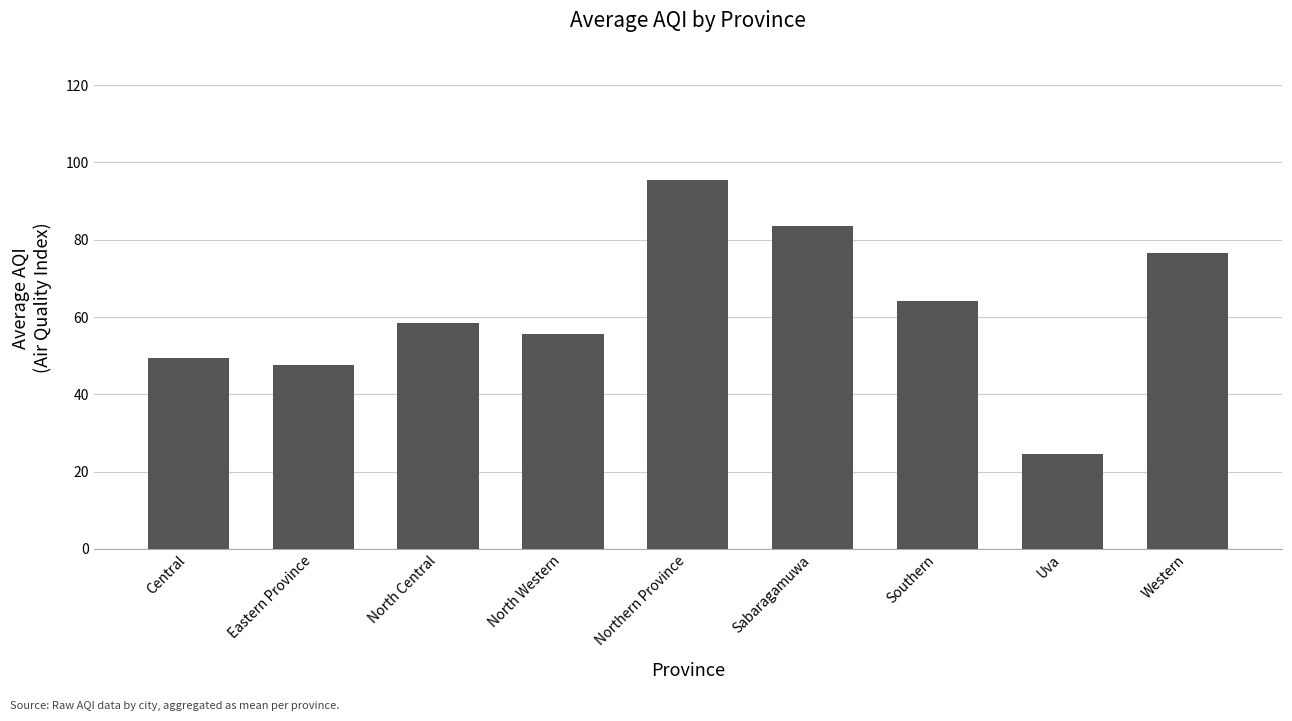

What is the minimum value shown in the chart?

24.5